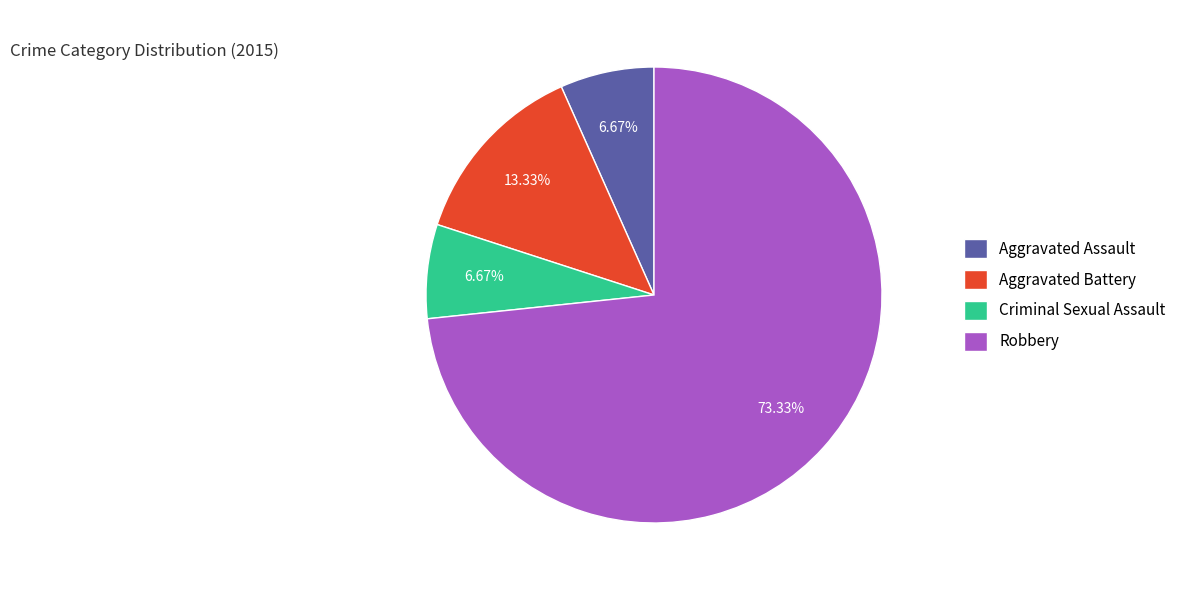

To the nearest percent, what is the combined percentage of Criminal Sexual Assault and Aggravated Assault?

13%